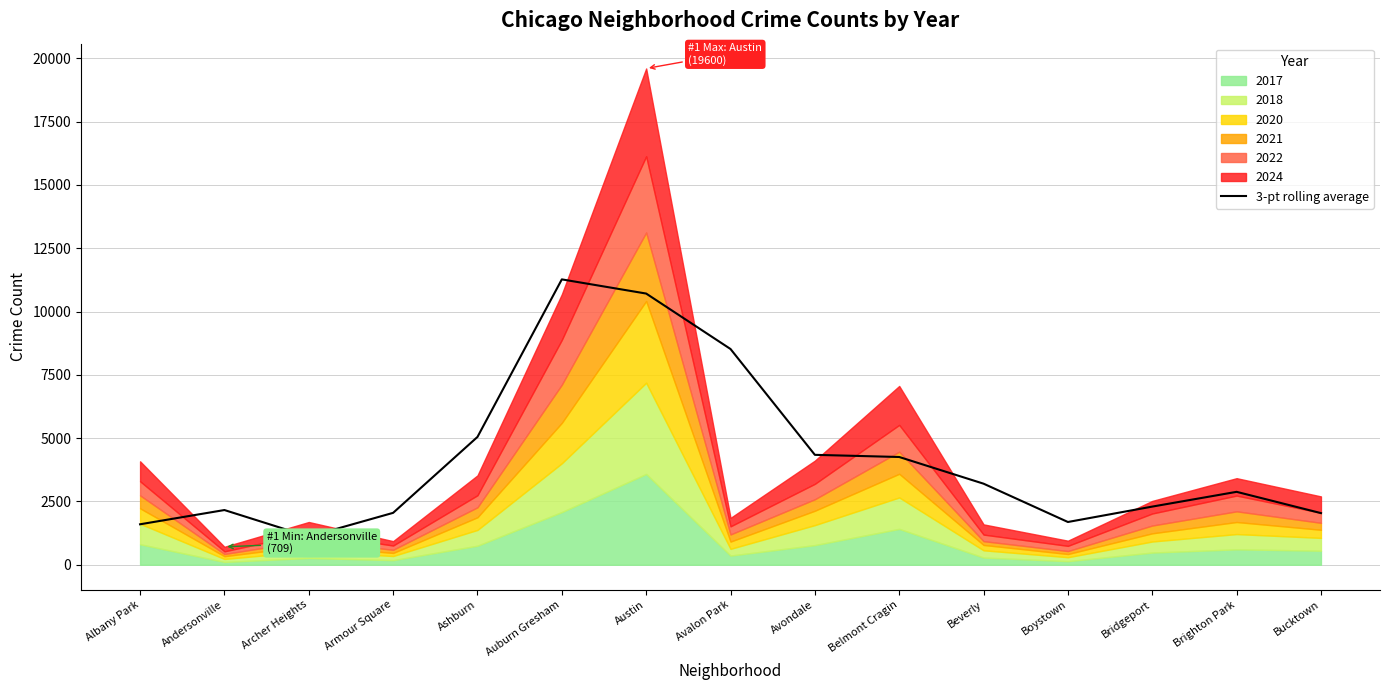

Reading left to right, transcribe all the data shown in this chart.

Albany Park=1598.0	Andersonville=2160.7	Archer Heights=1109.7	Armour Square=2049.7	Ashburn=5047.7	Auburn Gresham=11270.3	Austin=10710.7	Avalon Park=8520.7	Avondale=4341.0	Belmont Cragin=4255.7	Beverly=3201.7	Boystown=1688.3	Bridgeport=2296.7	Brighton Park=2879.7	Bucktown=2039.3